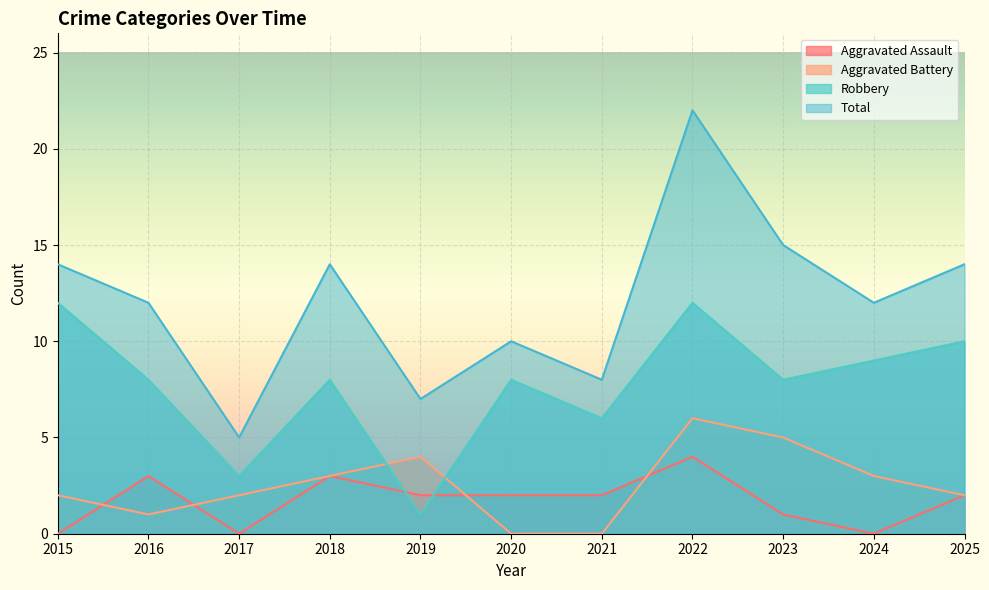

At how many categories does at least one series exceed 20?

1